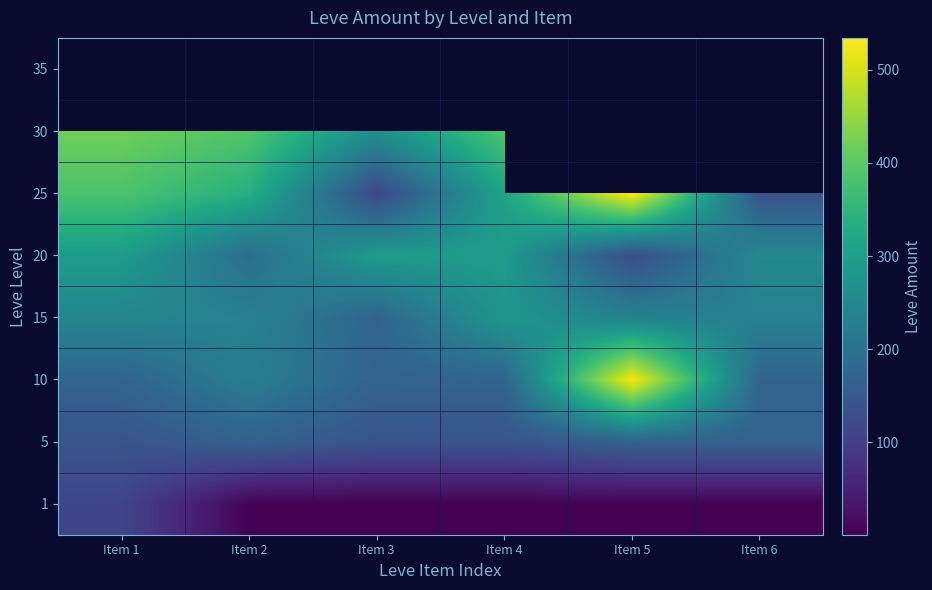

At which category does the chart reach its peak across all series?

Item 5